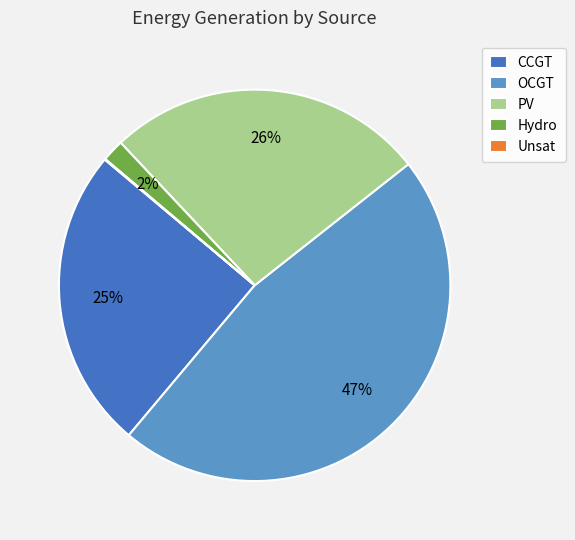

Which slice is the largest?

OCGT